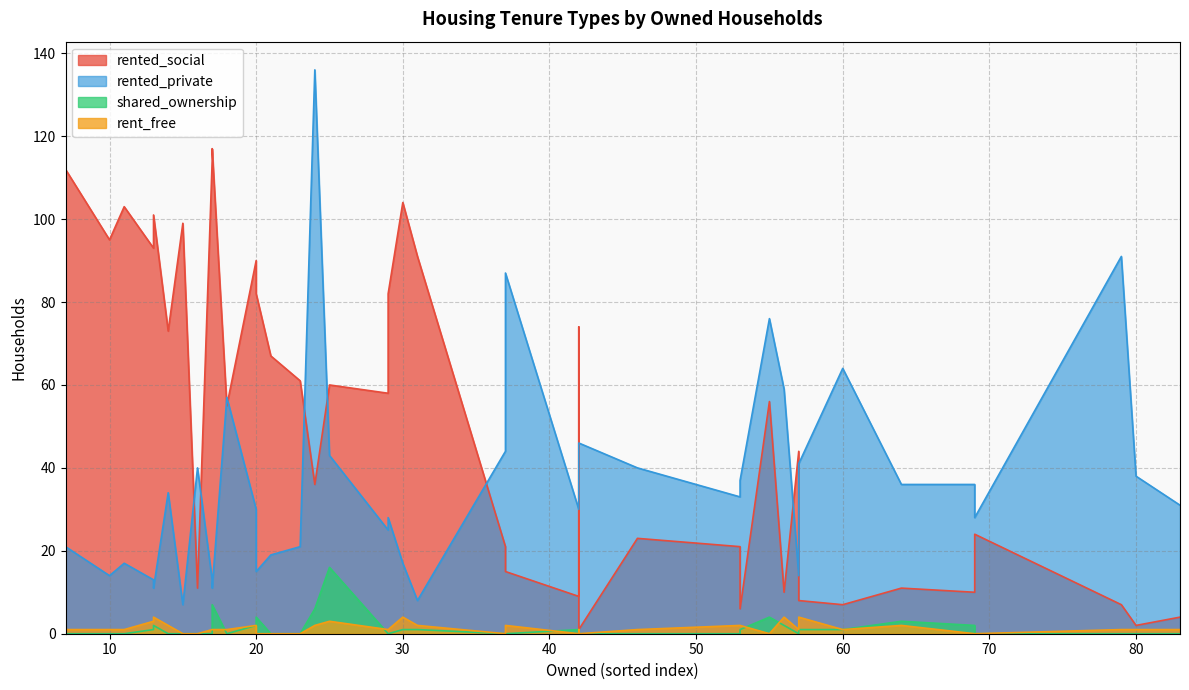

How many lines are shown in the chart?

4